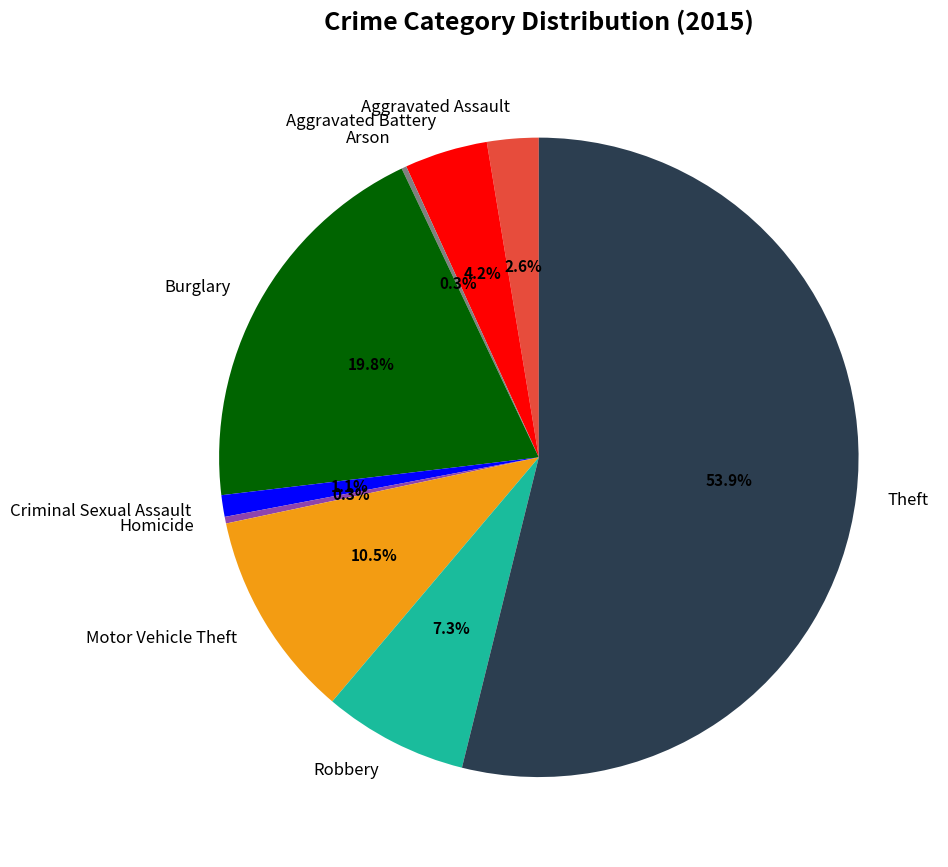

Is it true that Burglary is 20% of the pie?

True